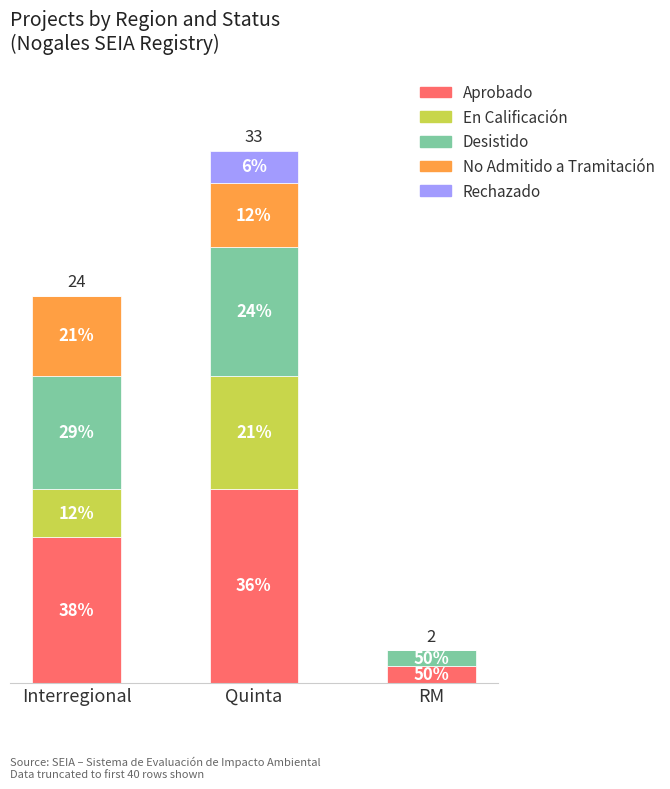

What is the difference between the maximum and second lowest values in the Aprobado series?

3